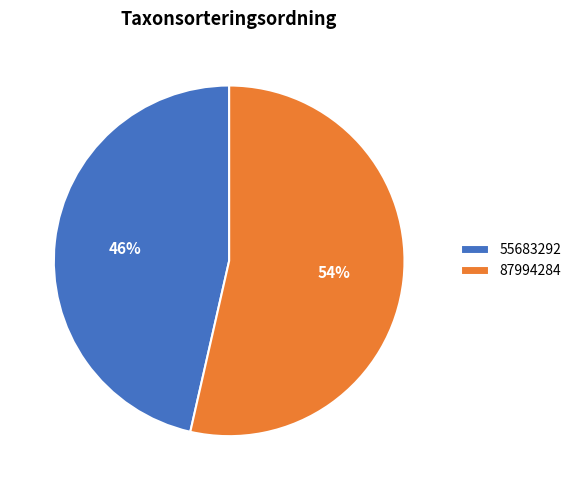

What percentage is the 55683292 slice, to the nearest percent?

46%